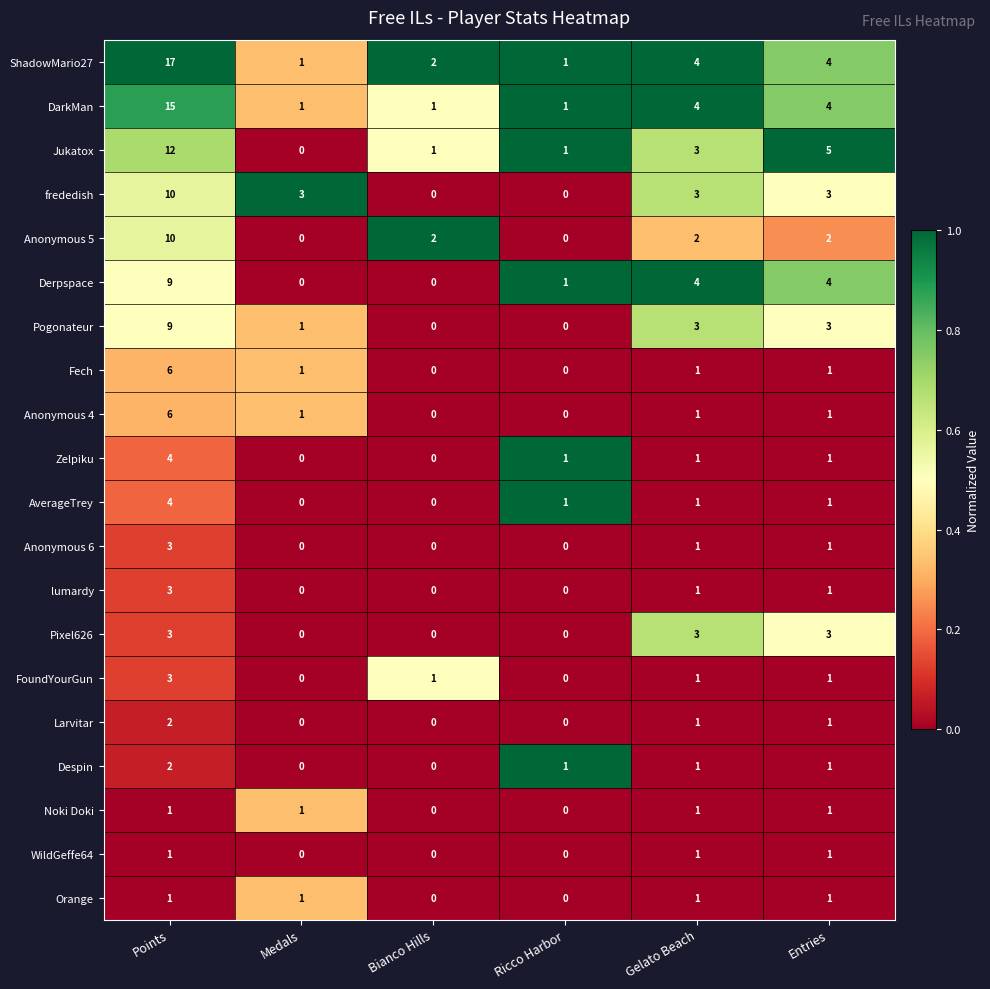

What is the difference between the highest and lowest values at Ricco Harbor?

1